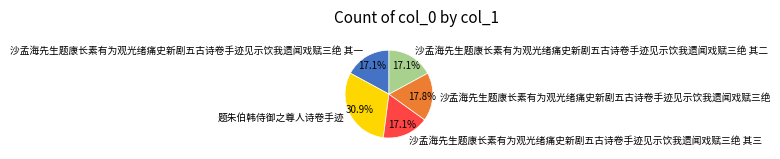

To the nearest percent, what portion does 沙孟海先生题康长素有为观光绪痛史新剧五古诗卷手迹见示饮我遗闻戏赋三绝 其三 represent?

17%